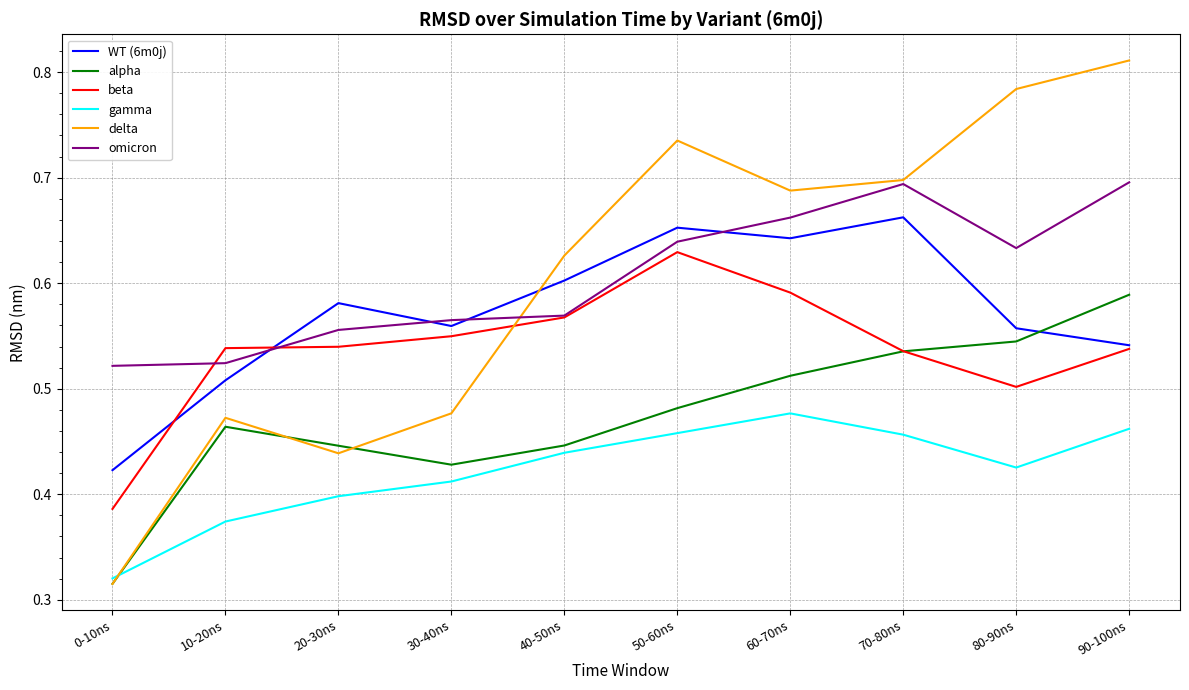

List the series in order of their peak value, lowest first.

gamma, alpha, beta, WT (6m0j), omicron, delta